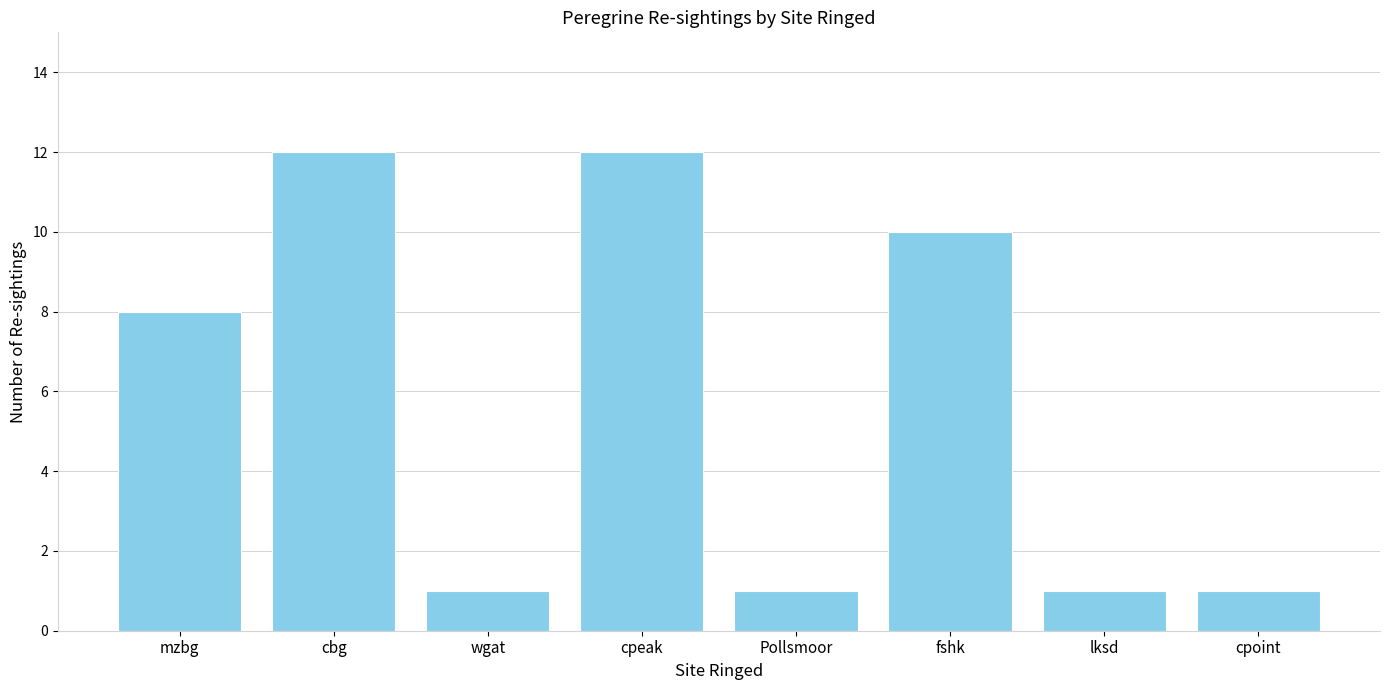

What is the difference between the maximum and minimum values?

11